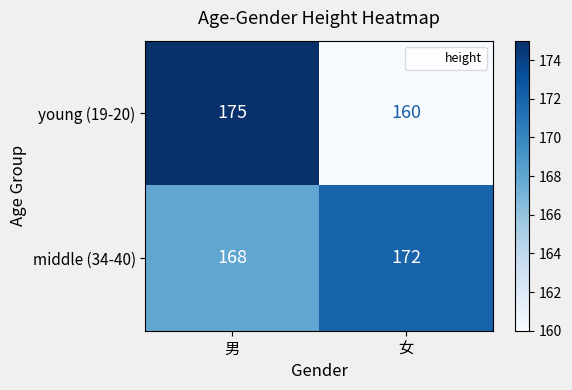

What value does the middle (34-40) series have at 男?

168